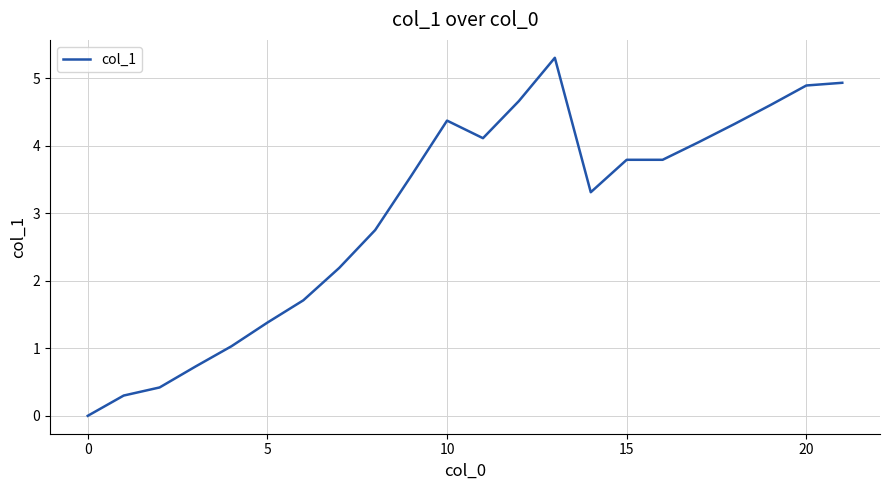

What is the difference between the maximum and minimum values?

5.3